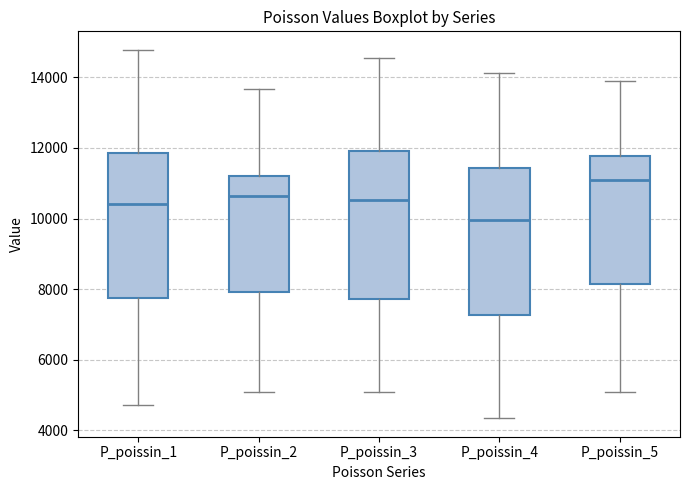

Reading left to right, read every box against the y-axis: the position of its median line, the range the box covers, and the ends of its whiskers. The values are not printed on the chart, so give them approximately, as read against the axis.

P_poissin_1: median 10400, box 7800 to 11800, whiskers 4800 to 14800
P_poissin_2: median 10600, box 8000 to 11200, whiskers 5000 to 13600
P_poissin_3: median 10600, box 7800 to 12000, whiskers 5000 to 14600
P_poissin_4: median 10000, box 7200 to 11400, whiskers 4400 to 14200
P_poissin_5: median 11000, box 8200 to 11800, whiskers 5000 to 13800